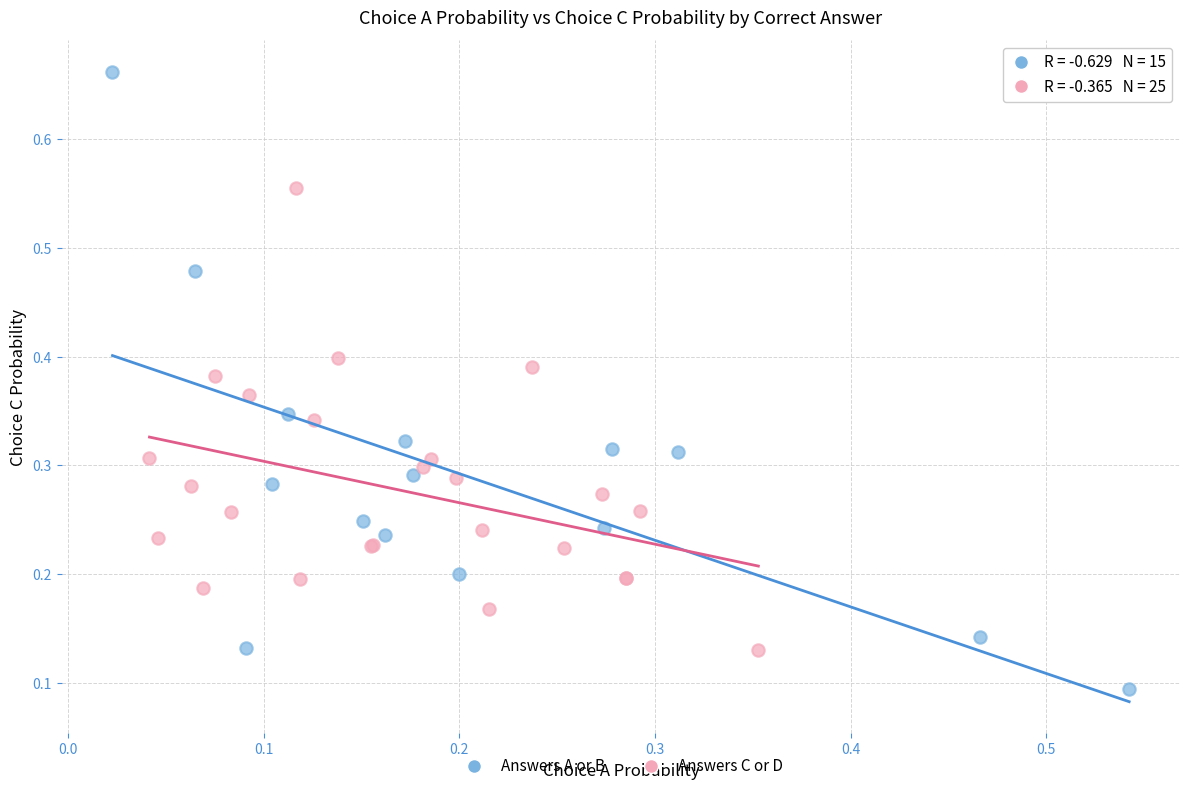

Which series has the largest Y range (max minus min)?

Answers A or B